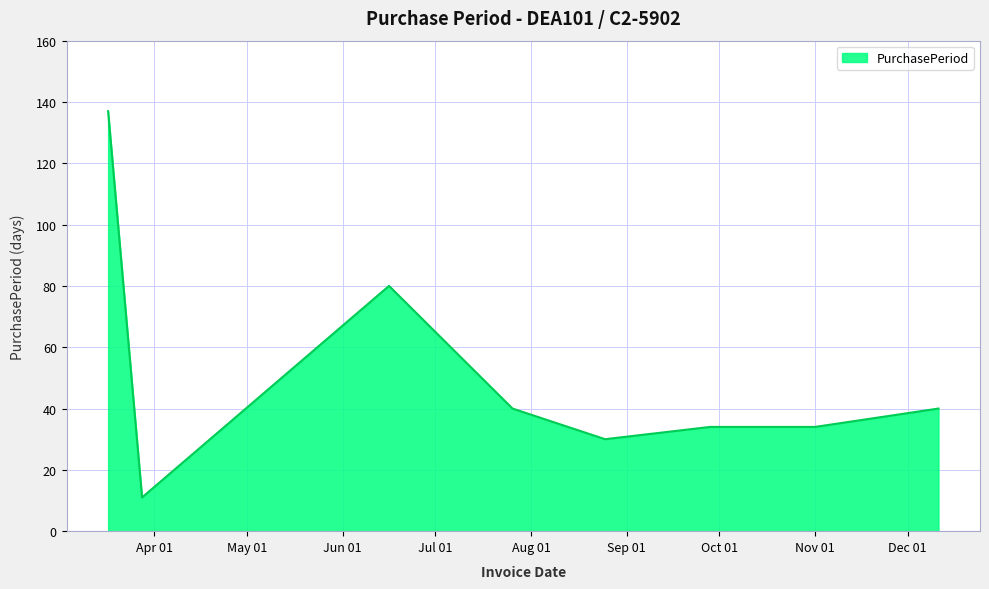

What is the maximum value shown in the chart?

137